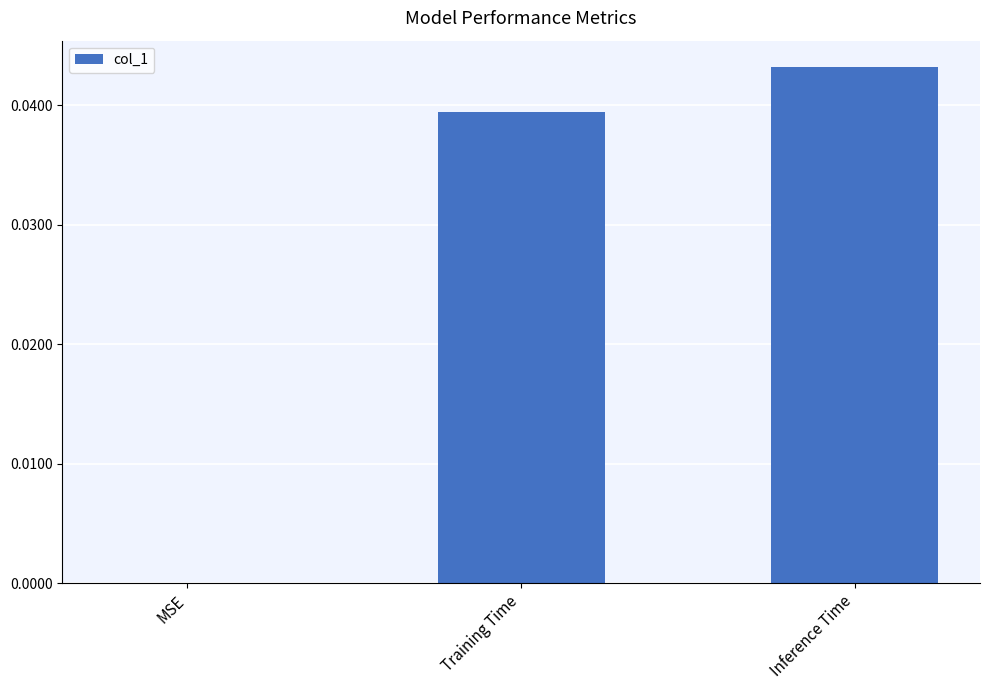

Which category has the highest value across all series?

Inference Time